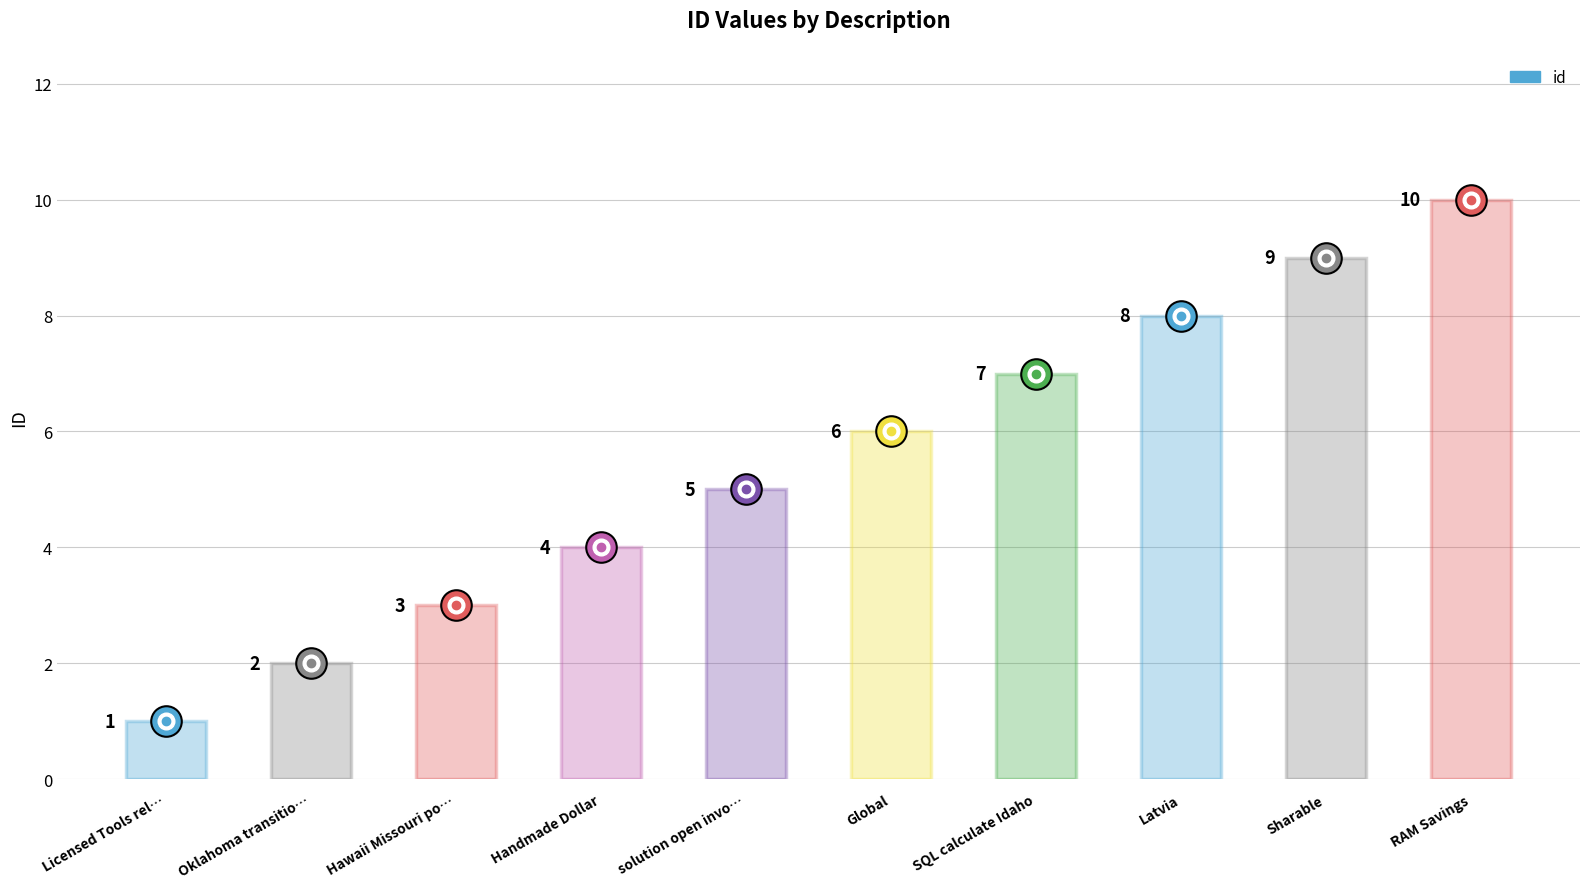

What is the value of the 6th bar from the left?

6